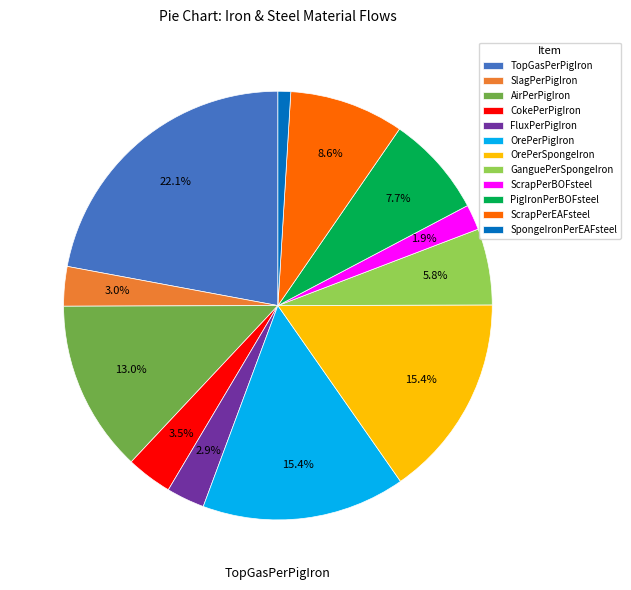

True or false: ScrapPerBOFsteel accounts for 2% of the total.

True